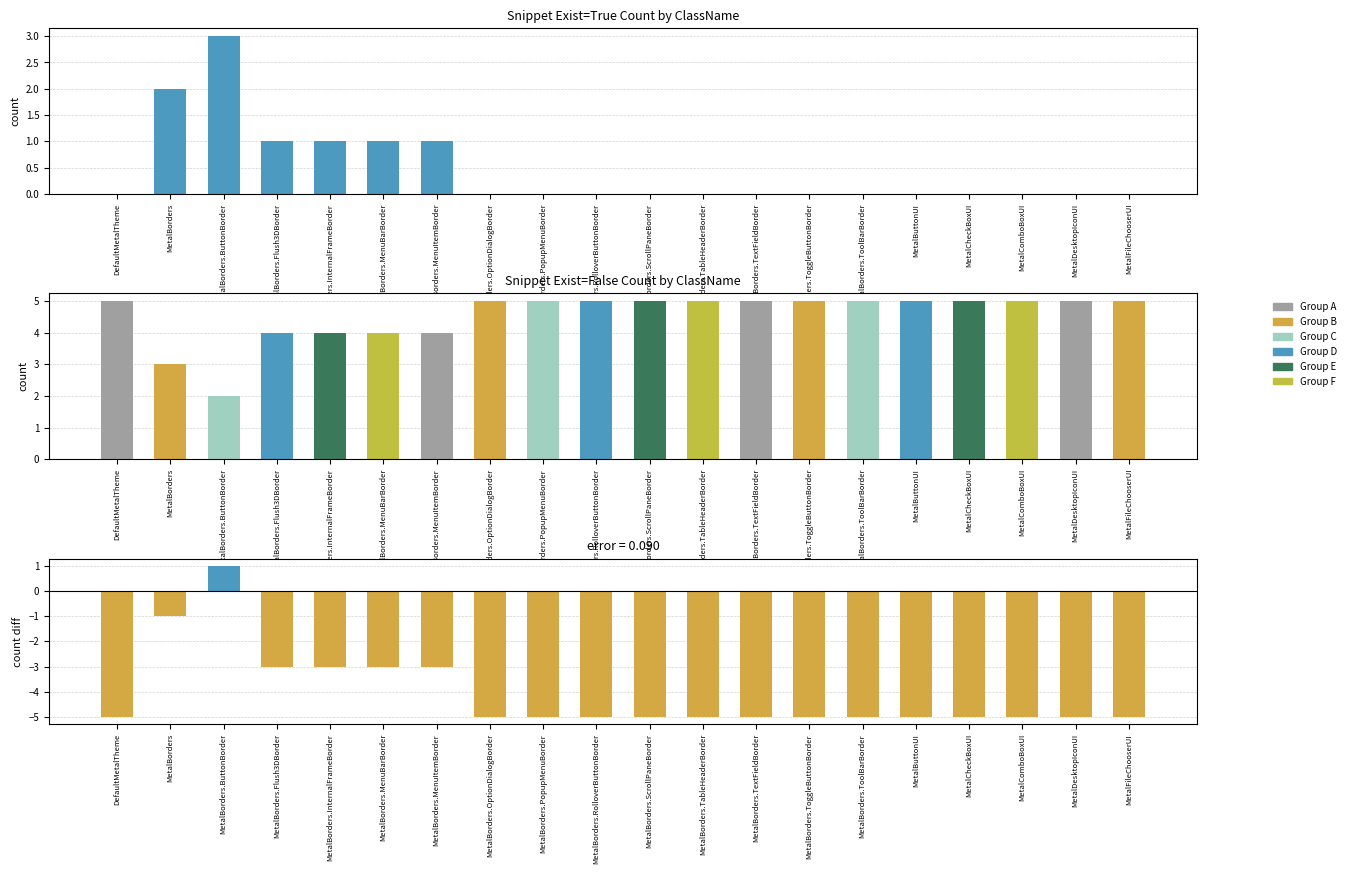

What is the sum of all Exist=True values?

9